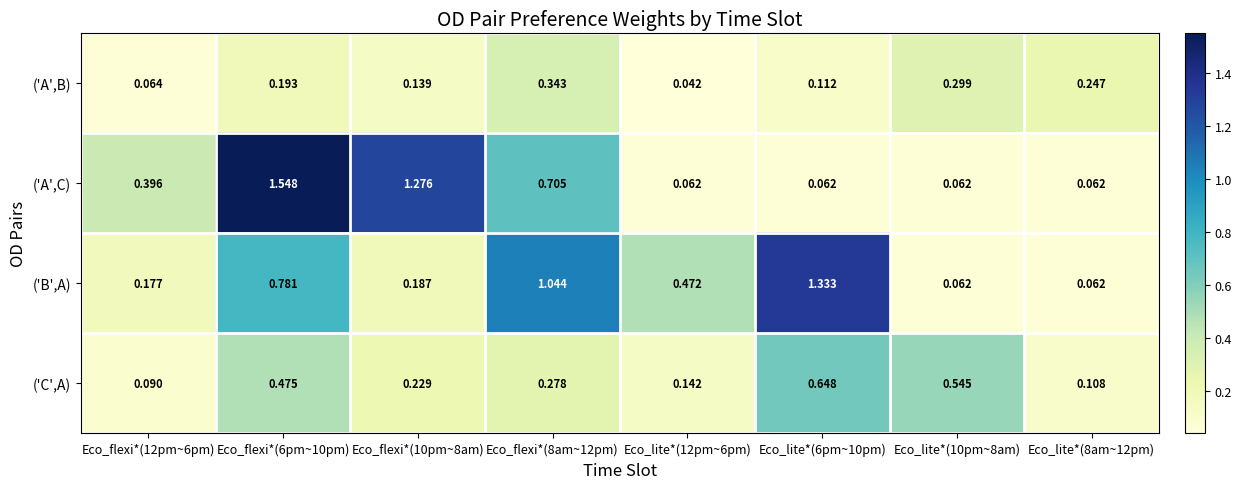

Between Eco_lite*(12pm~6pm) and Eco_lite*(10pm~8am), which series saw the biggest shift?

('B',A)